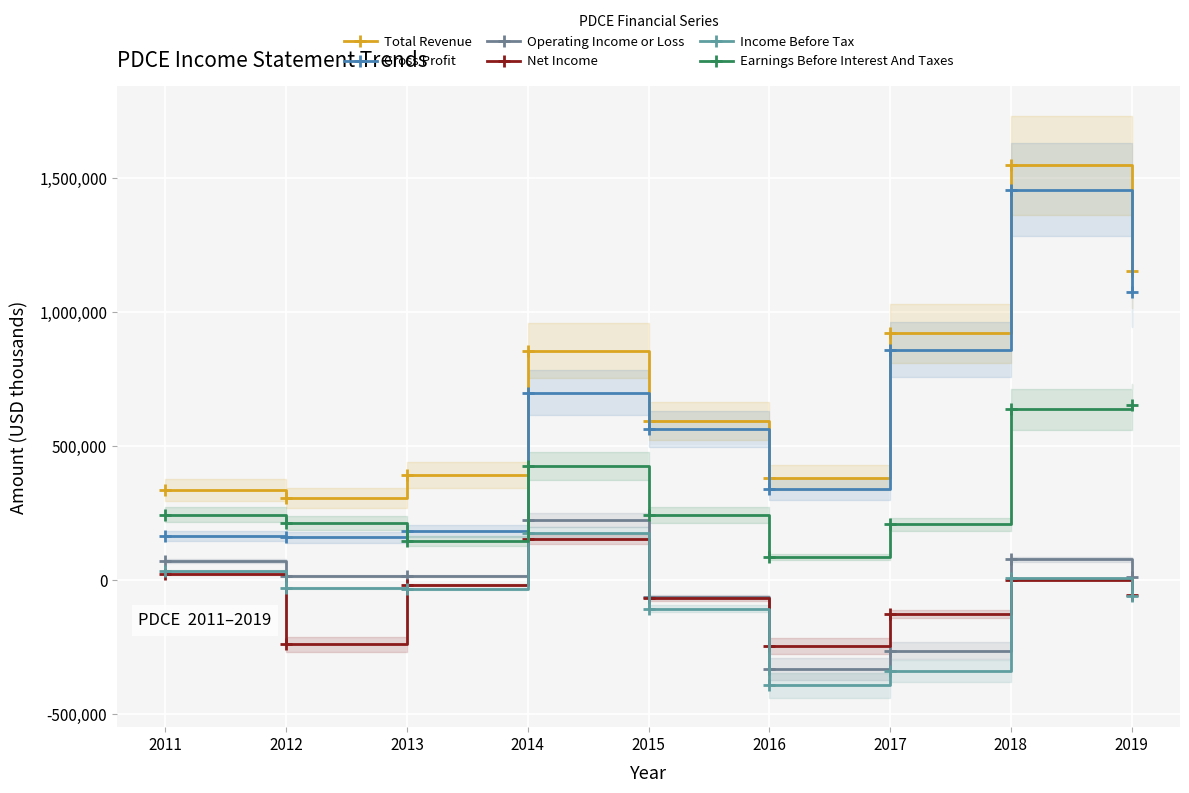

List the labels in order of Income Before Tax value, smallest first.

2016, 2017, 2015, 2019, 2013, 2012, 2018, 2011, 2014